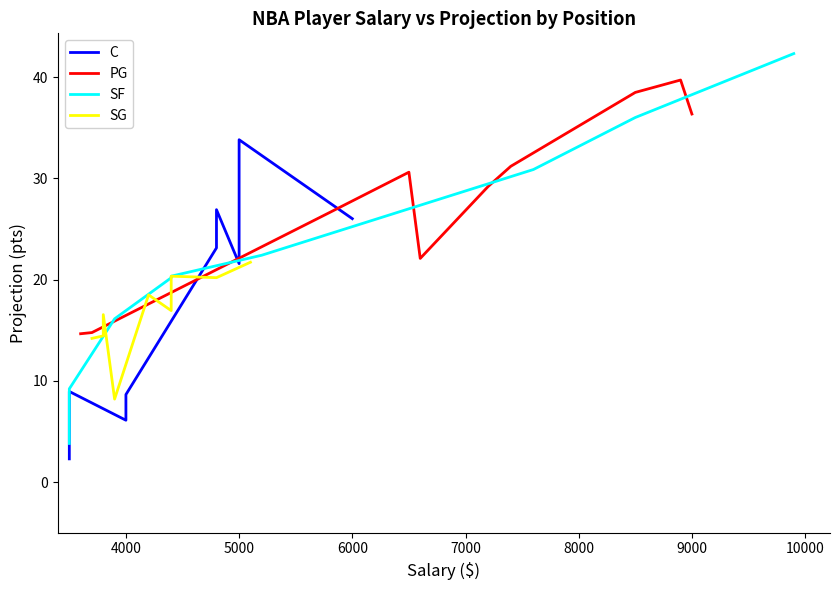

What is the maximum value for PG?

39.7